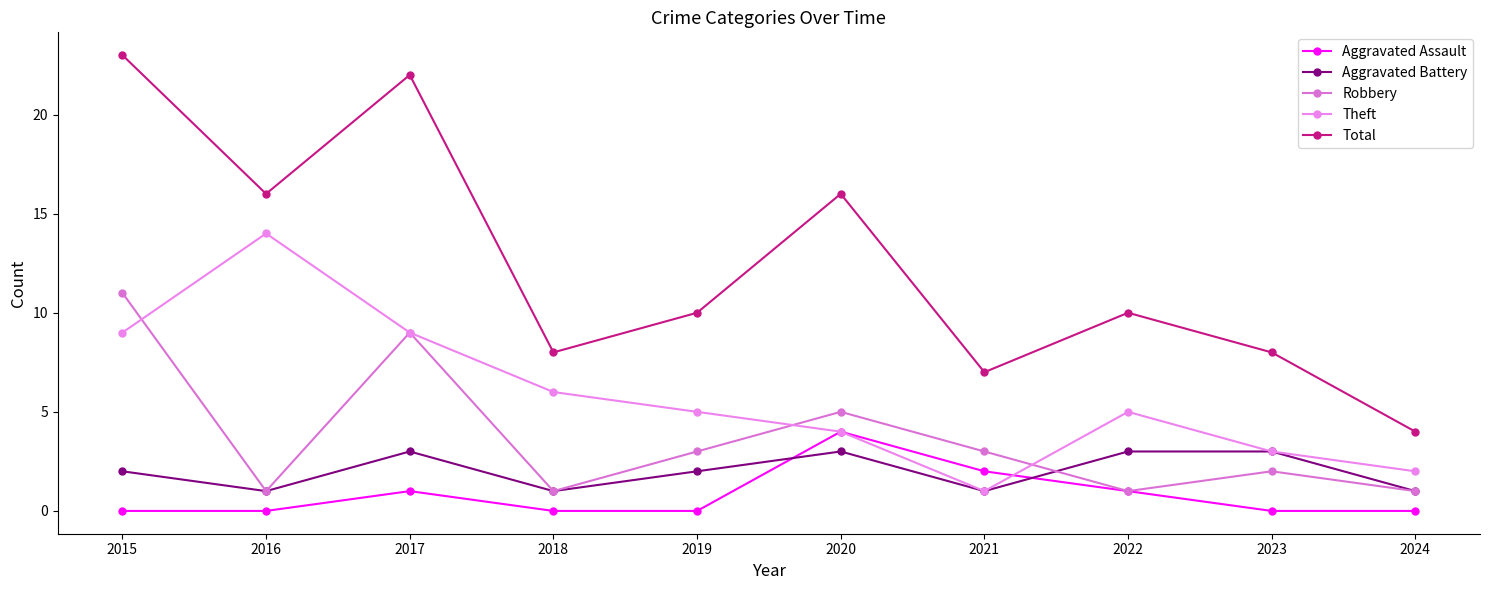

How many Aggravated Battery values are between 1 and 3?

10